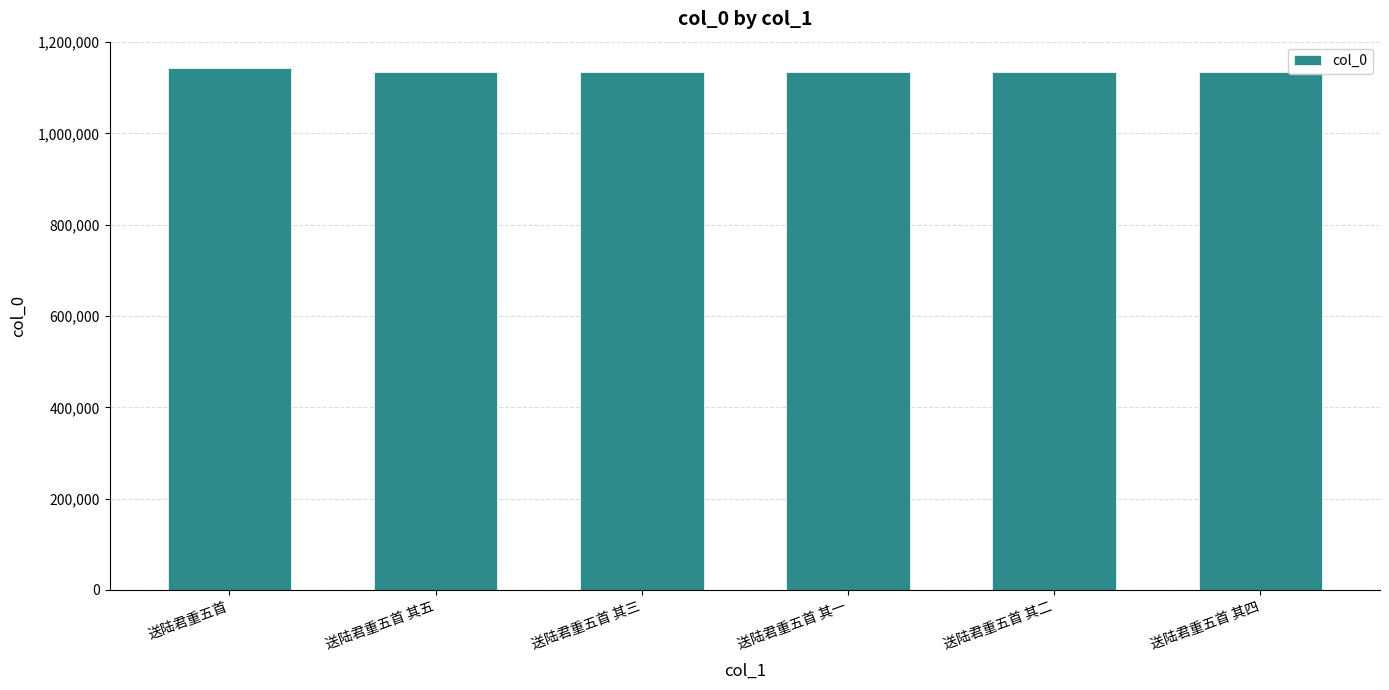

How many distinct data groups are displayed?

1